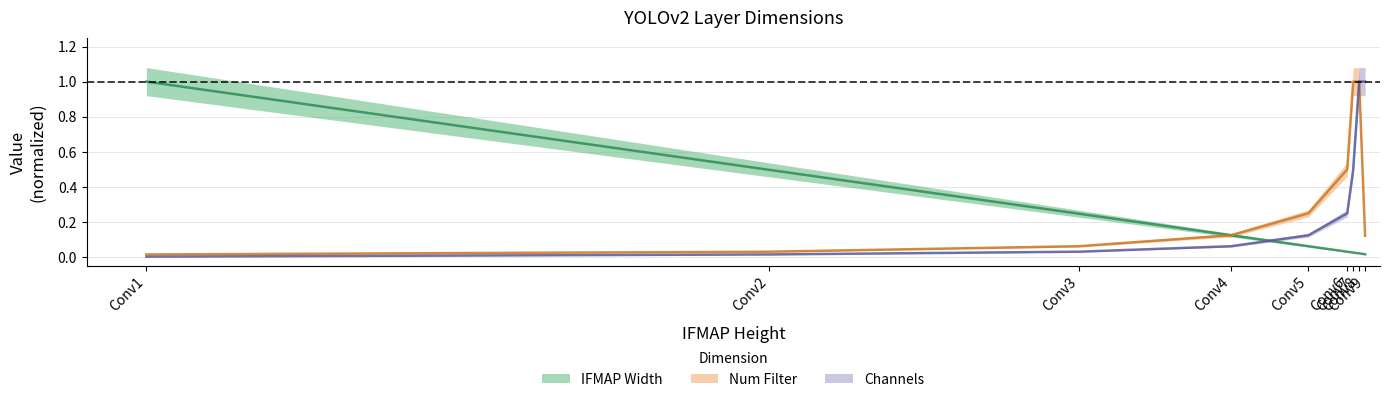

Which series has the largest total across all categories?

Num Filter